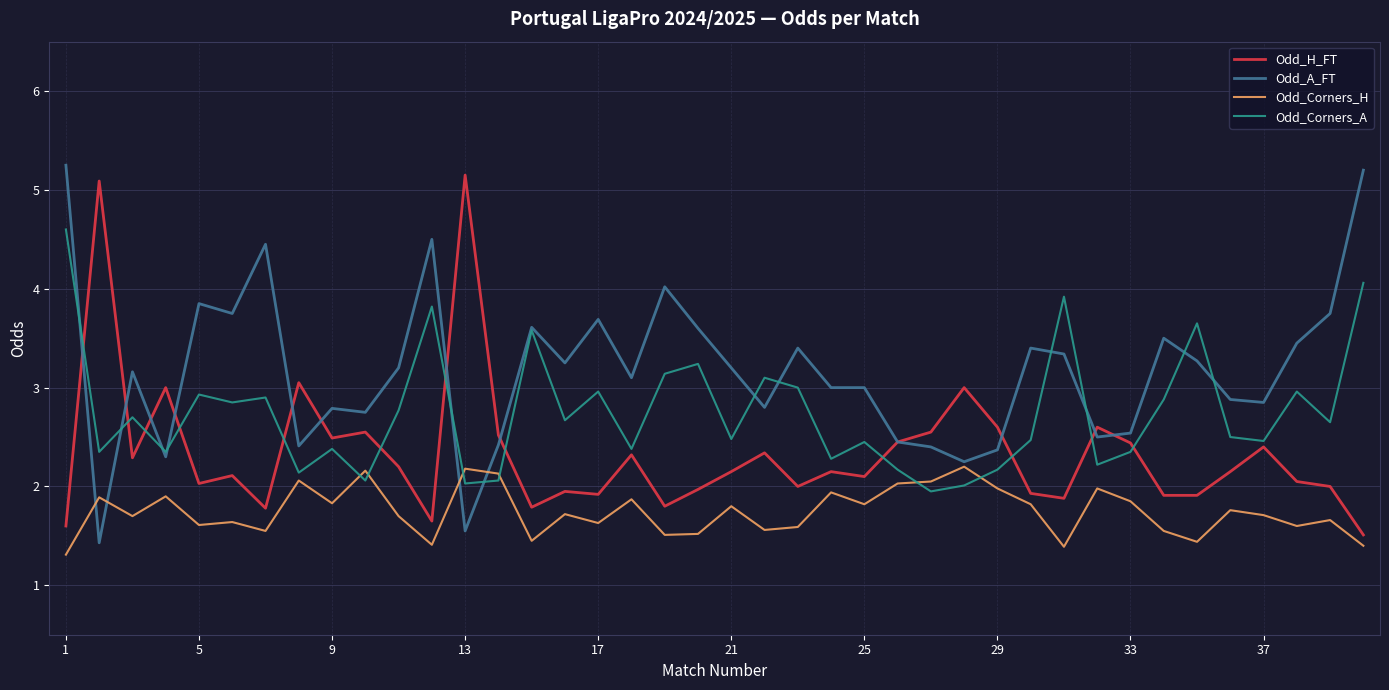

How many lines are shown in the chart?

4